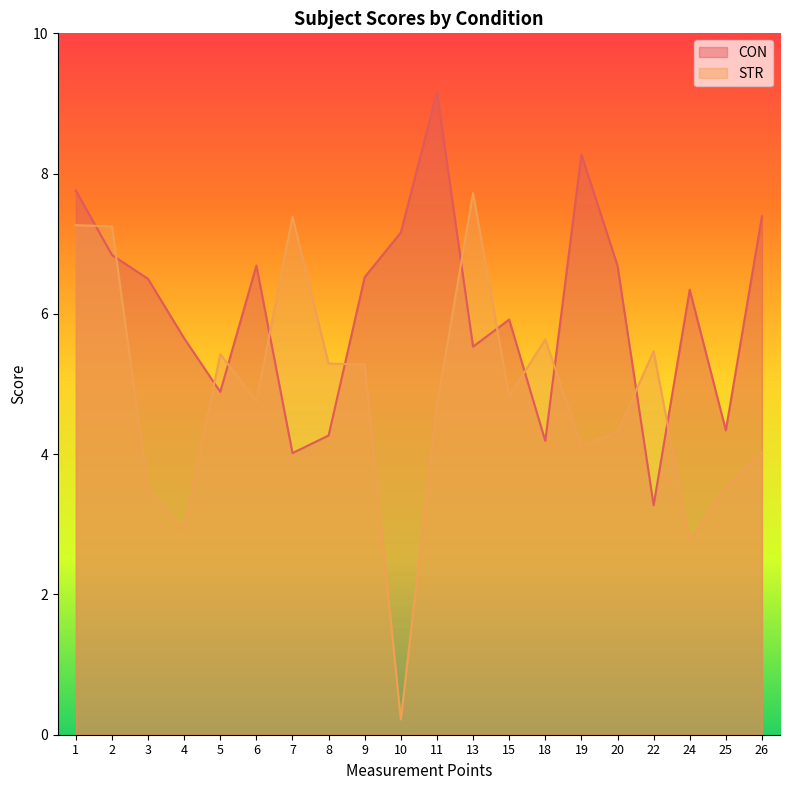

Is it true that CON equals 4.0 at 7?

True